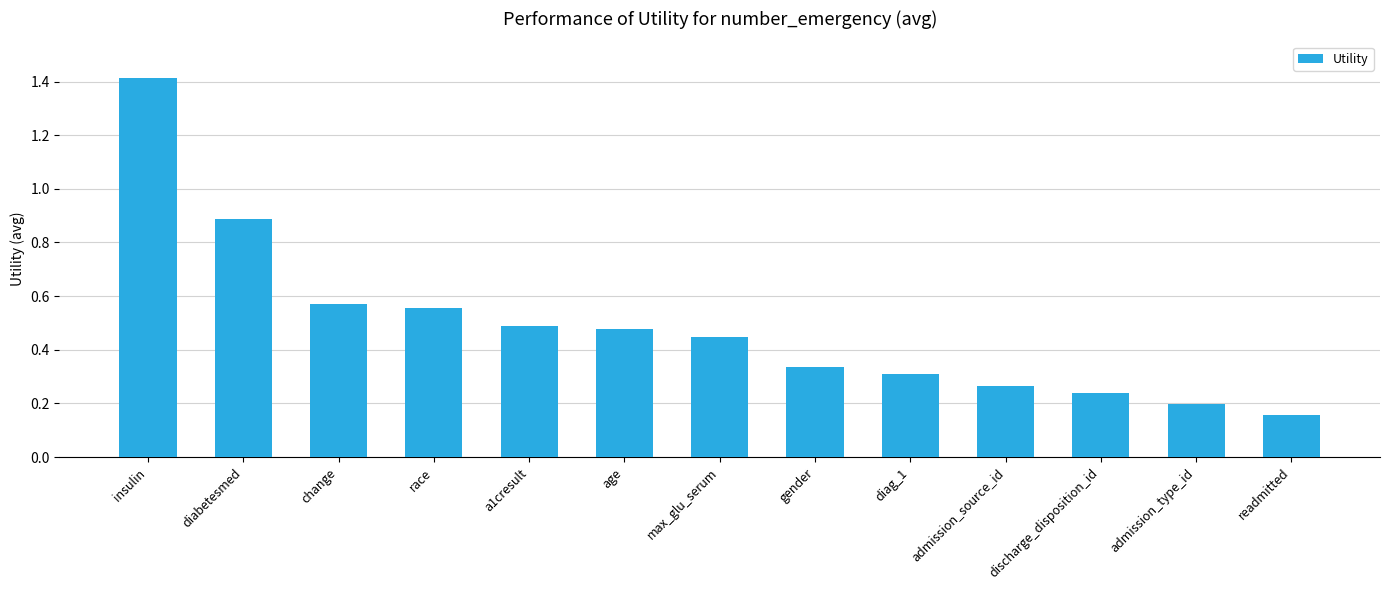

What is the change in value from insulin to readmitted?

-1.3